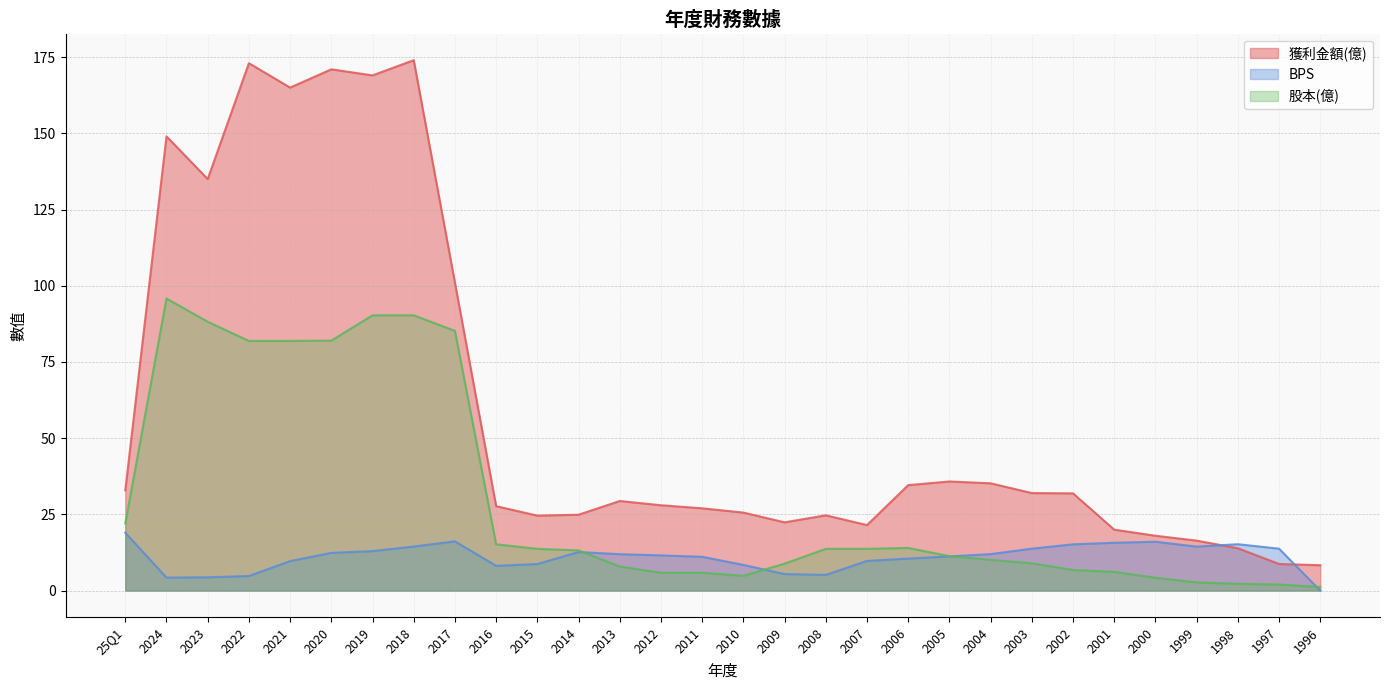

What are all the series names shown in the legend?

獲利金額(億), BPS, 股本(億)